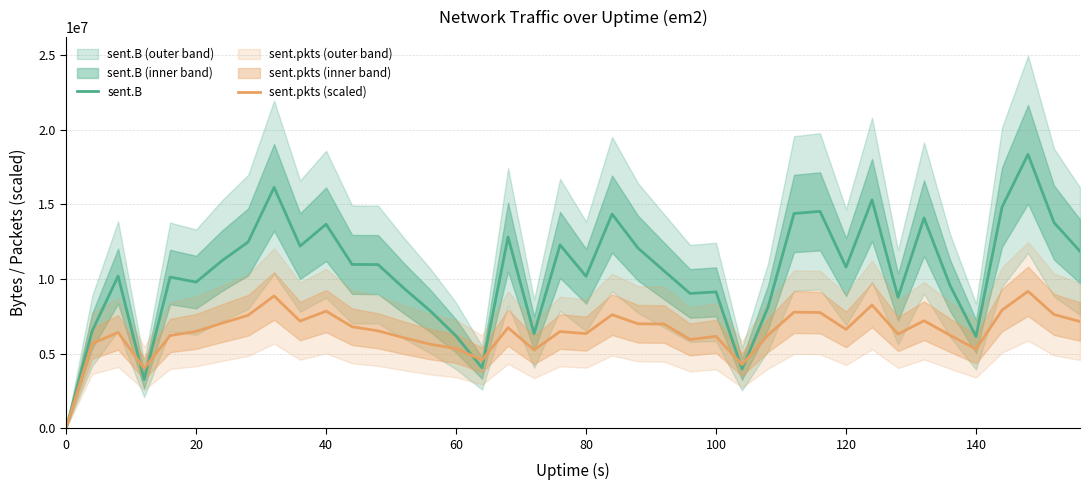

What are all the series names shown in the legend?

sent.B, sent.pkts (scaled)